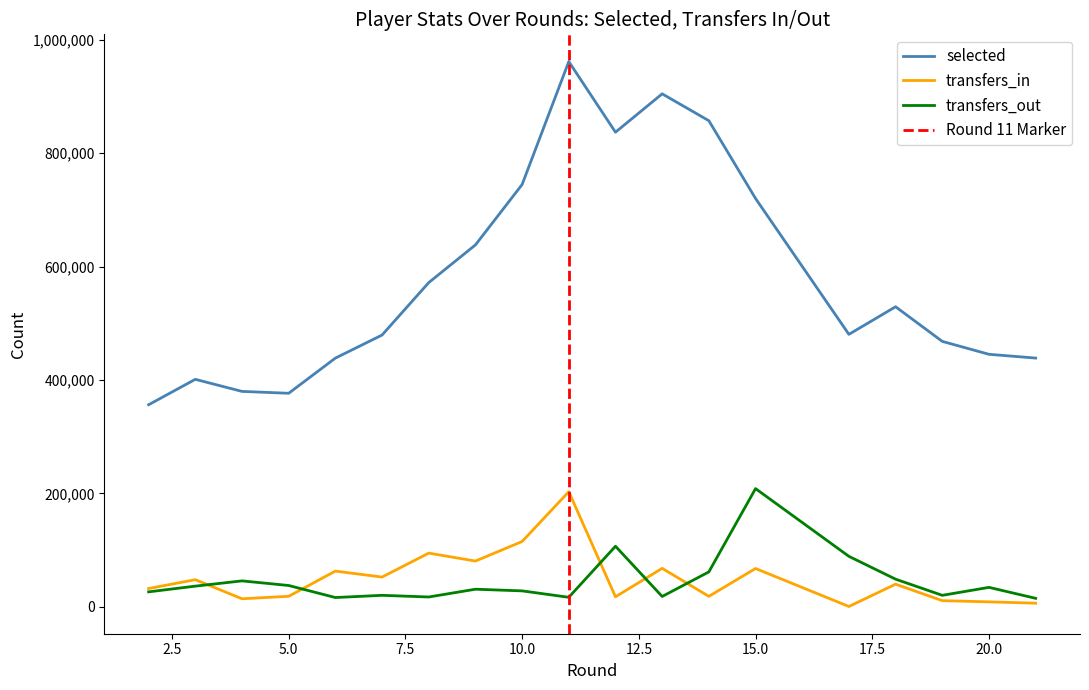

Where is the first local maximum for selected?

3